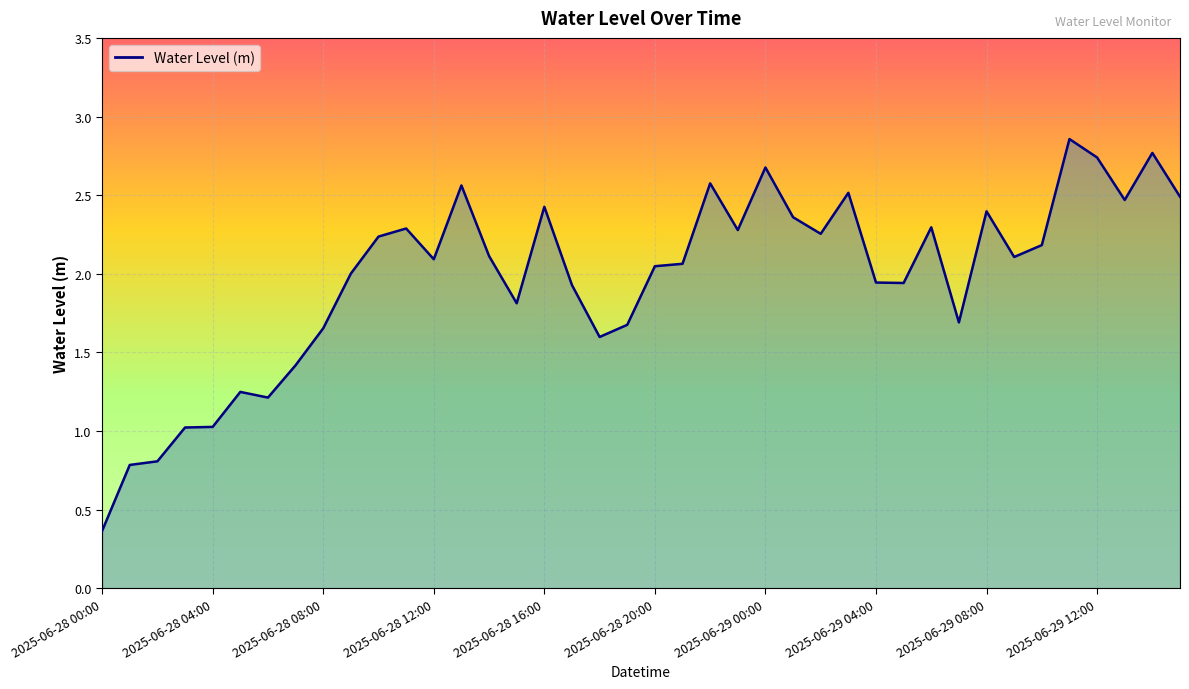

What is the difference between the maximum and minimum values?

2.5